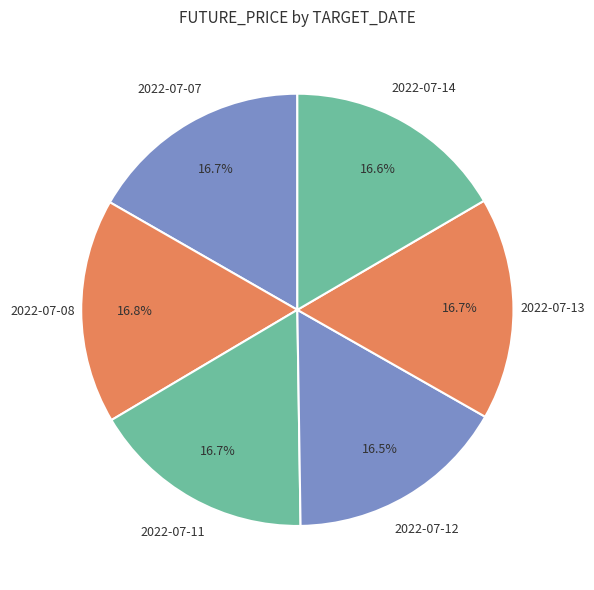

How many slices are in this pie chart?

6